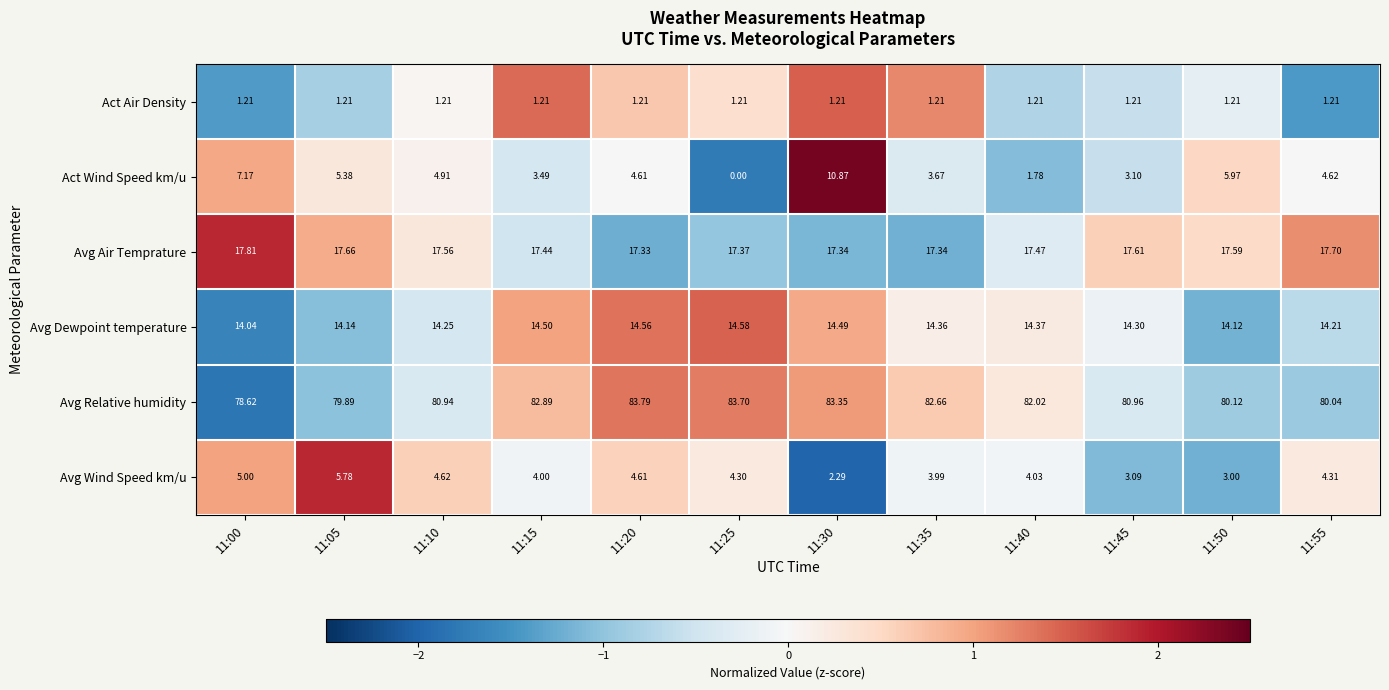

How many series are shown in this chart?

6